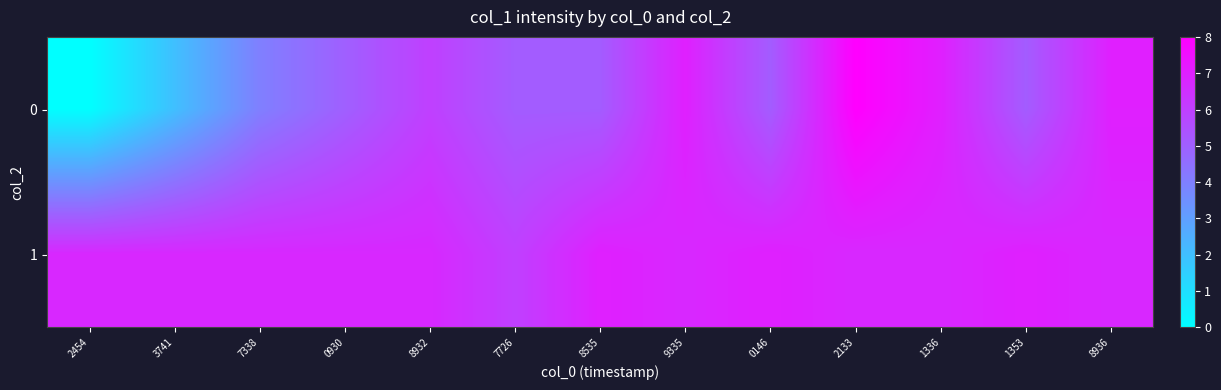

Reading left to right, extract all data points from this chart.

0: 2454=0.0	3741=2.0	7338=4.0	0930=5.0	8932=6.0	7726=5.1	8535=5.1	9335=7.0	0146=5.1	2133=8.0	1336=7.0	1353=5.1	8936=7.0
1: 2454=6.8	3741=6.8	7338=6.8	0930=6.8	8932=6.8	7726=6.0	8535=7.0	9335=6.8	0146=7.0	2133=6.8	1336=6.8	1353=7.0	8936=6.8